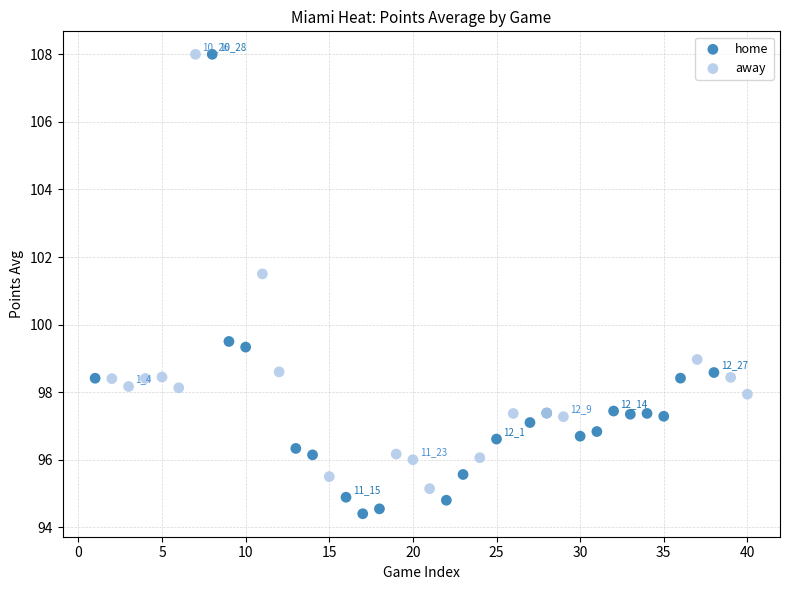

What are all the series names shown in the legend?

home, away